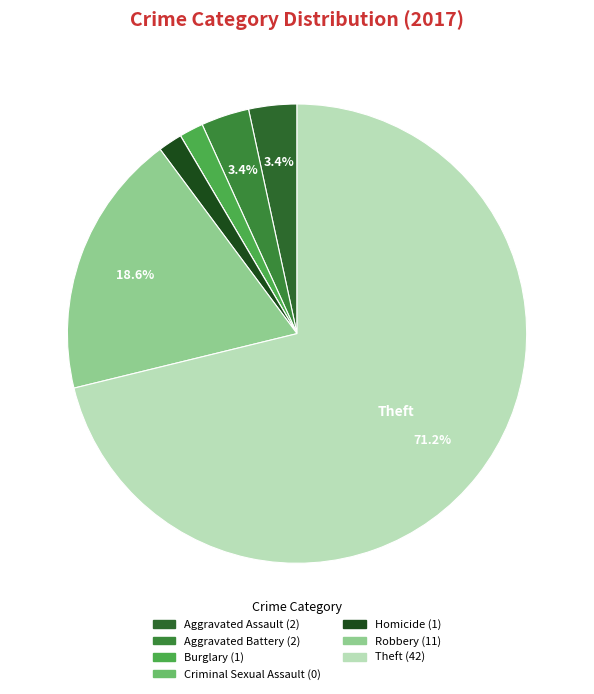

Is there any slice that represents more than half of the pie?

Yes